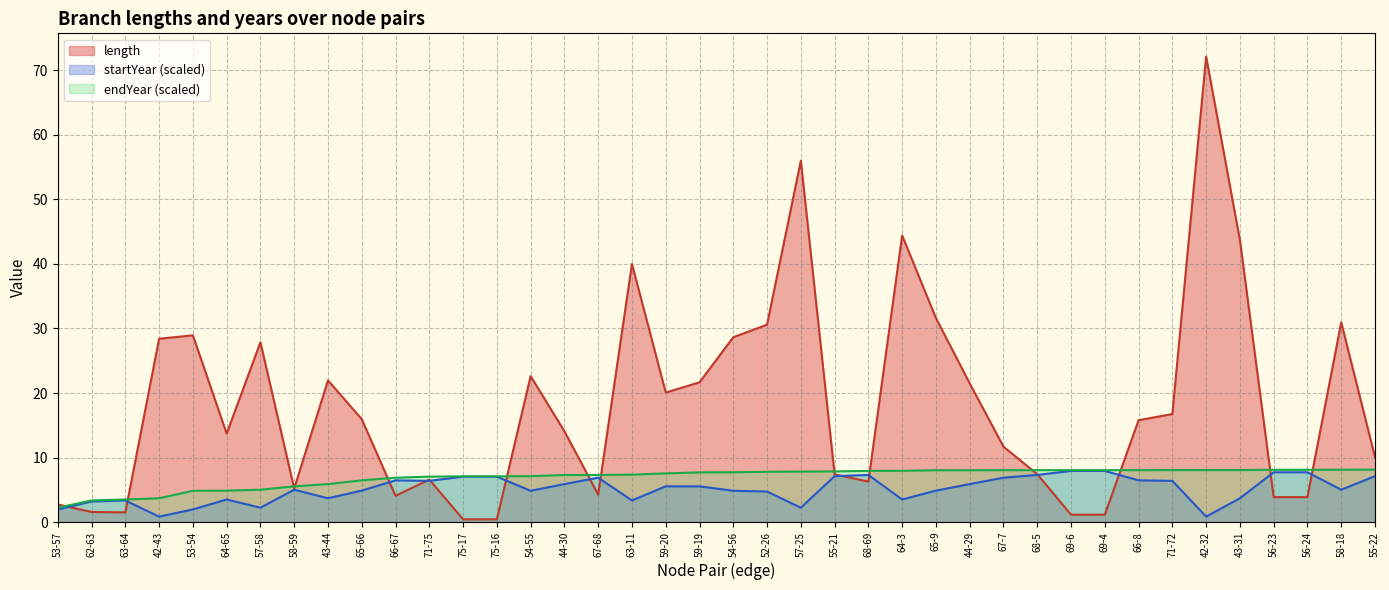

At which category does the chart reach its minimum across all series?

75-17